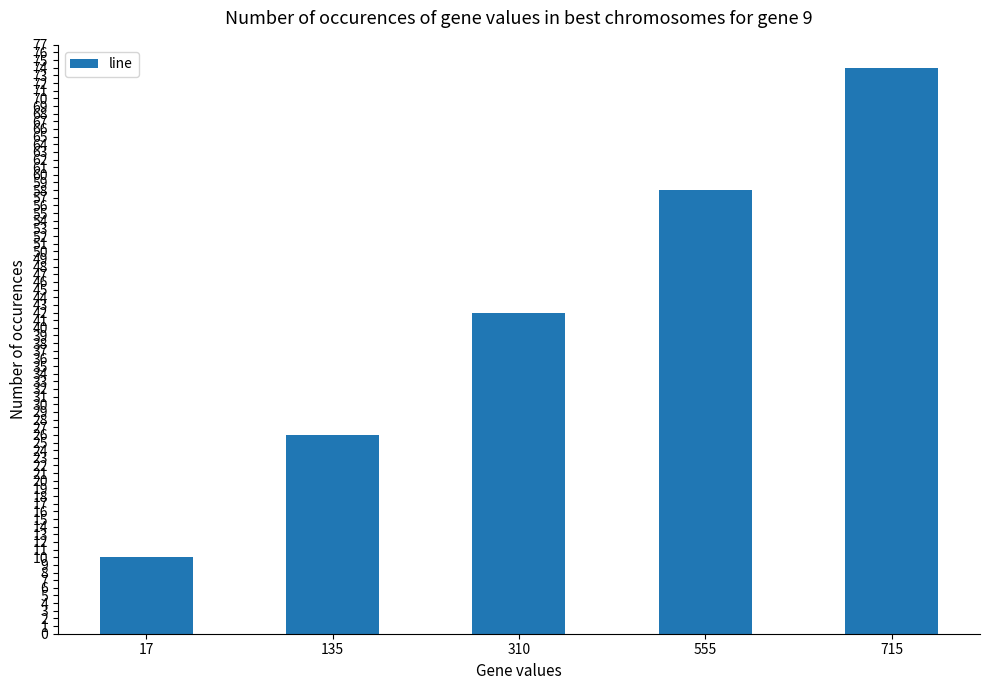

The chart shows a value of 26 at 135. True or false?

True